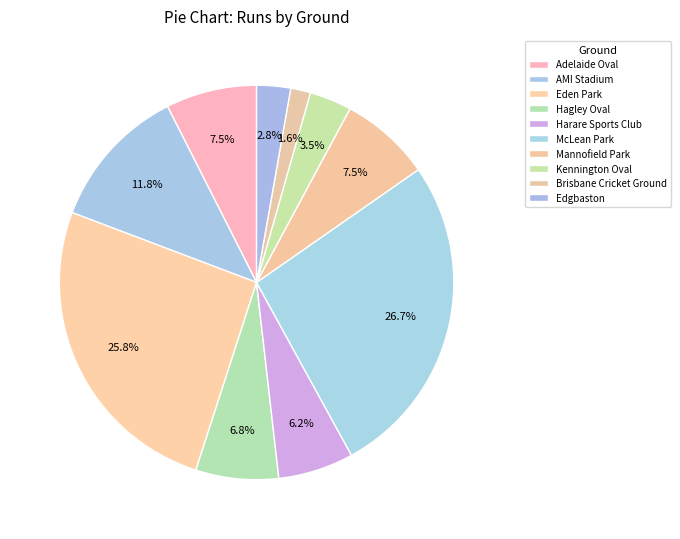

How many segments does this pie chart have?

10